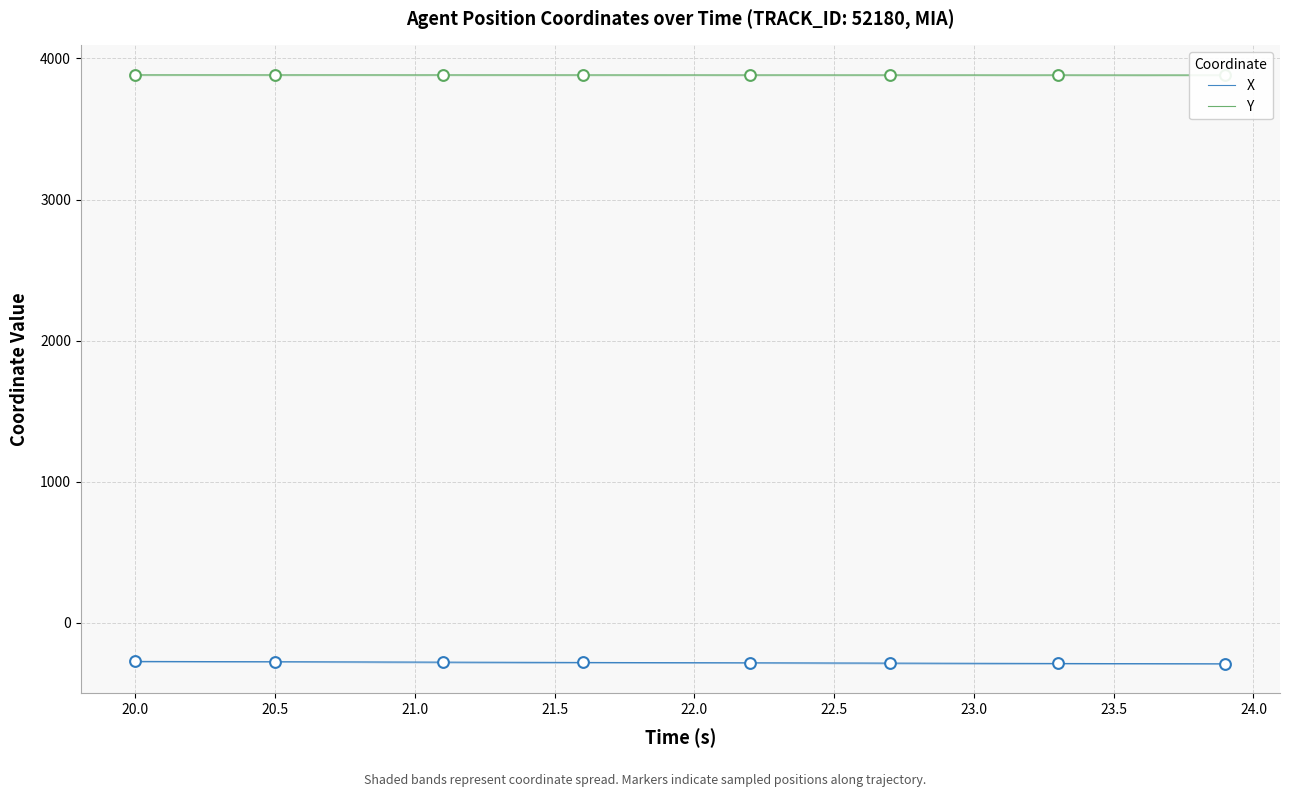

Which series reaches the maximum Y coordinate?

Y